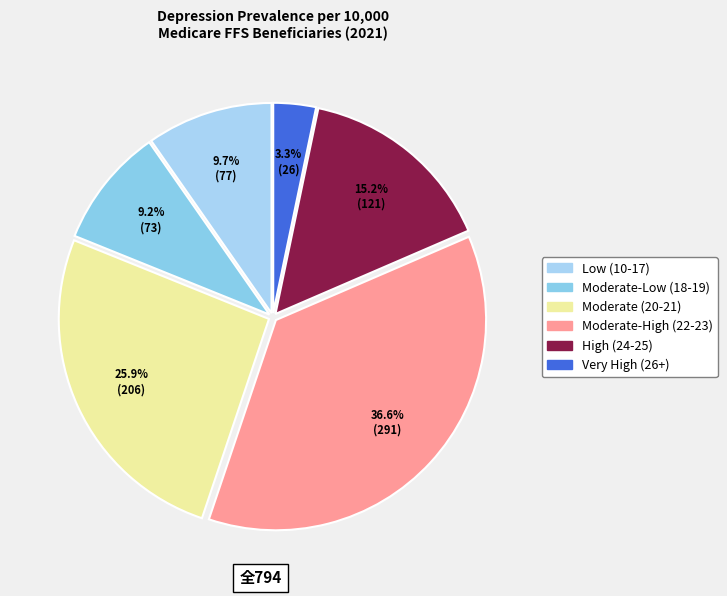

Count the number of slices in the pie.

6